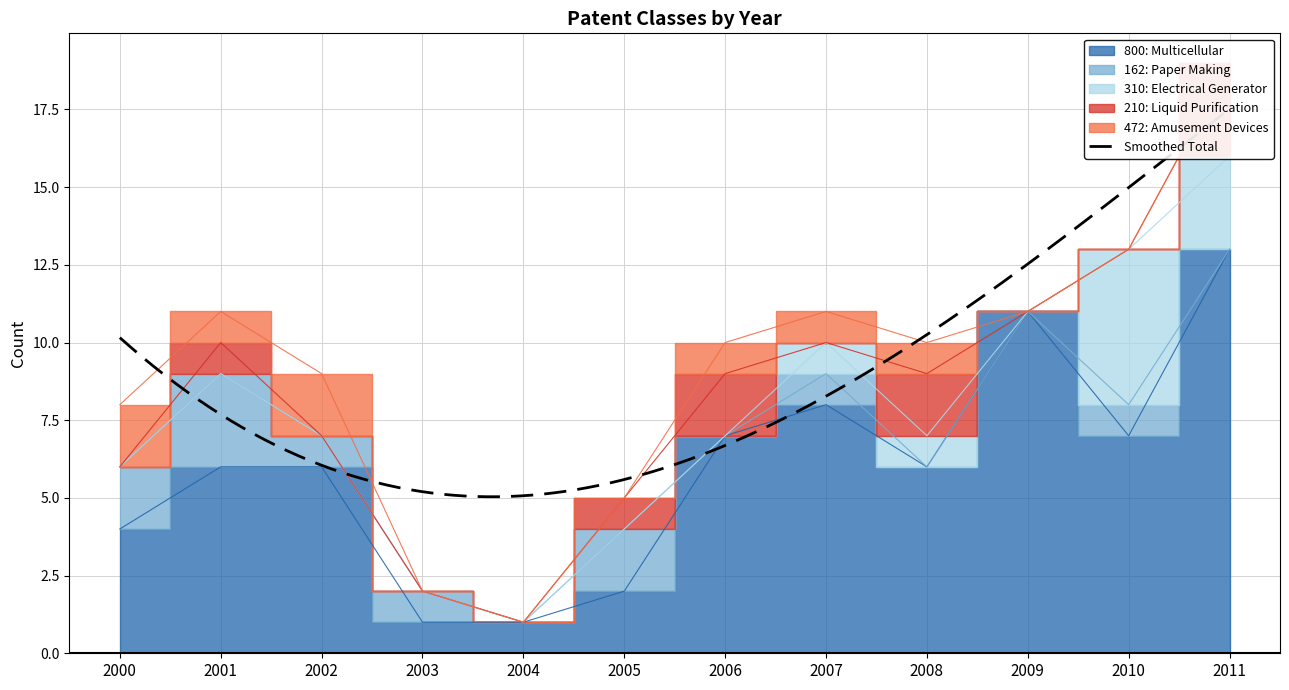

At which category does 800_Multicellular reach its first local valley?

2008